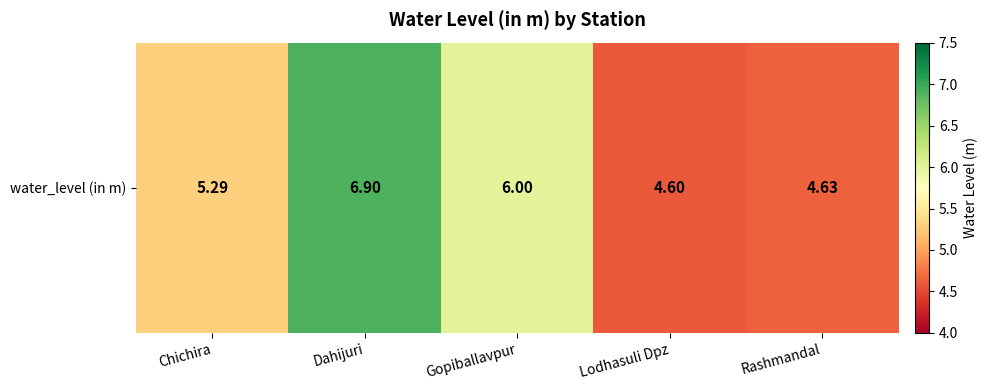

What is the smallest value displayed?

4.6